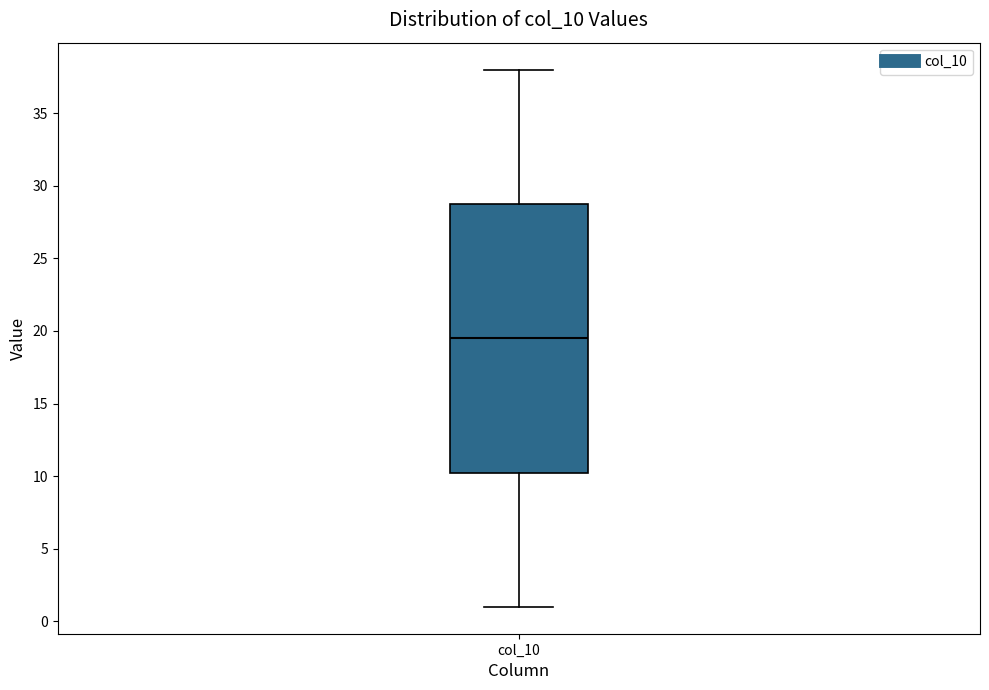

Transcribe this box plot: give where the median line is, the range the box spans, and where the two whiskers end, as read against the y-axis. The values are not printed on the chart, so give them approximately, as read against the axis.

median 19.5, box 10.5 to 29.0, whiskers 1.0 to 38.0